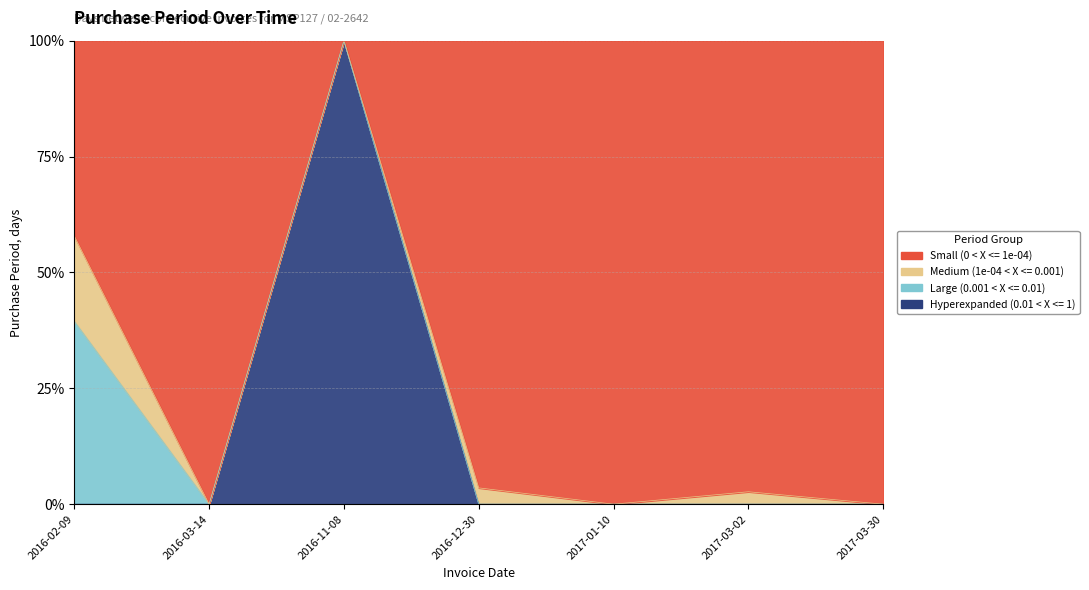

Does the chart display data point markers on the line(s)?

No